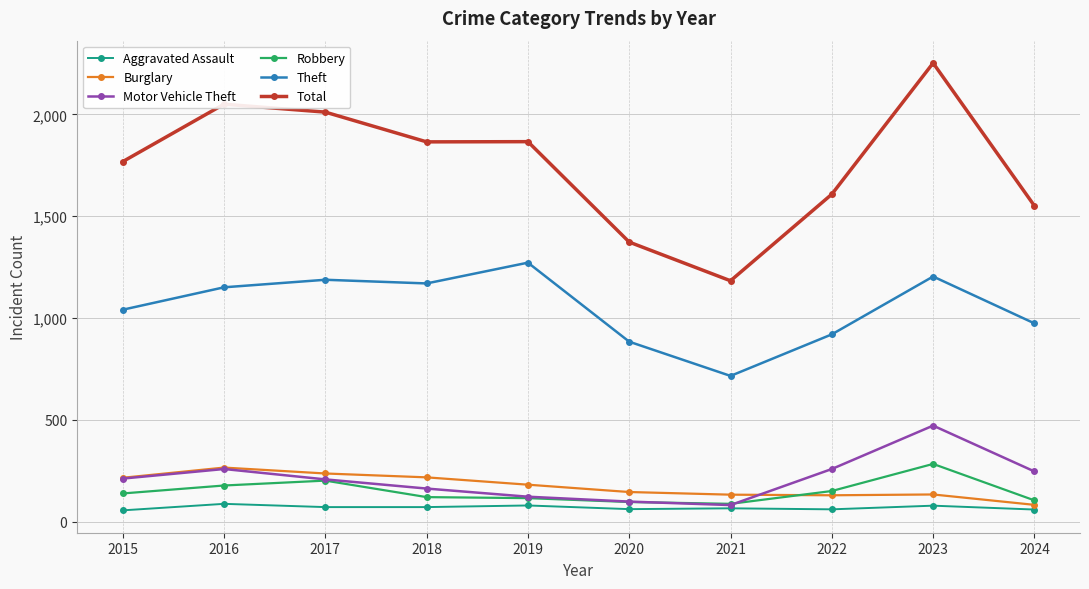

Is it true that Burglary equals 133 at 2021?

True